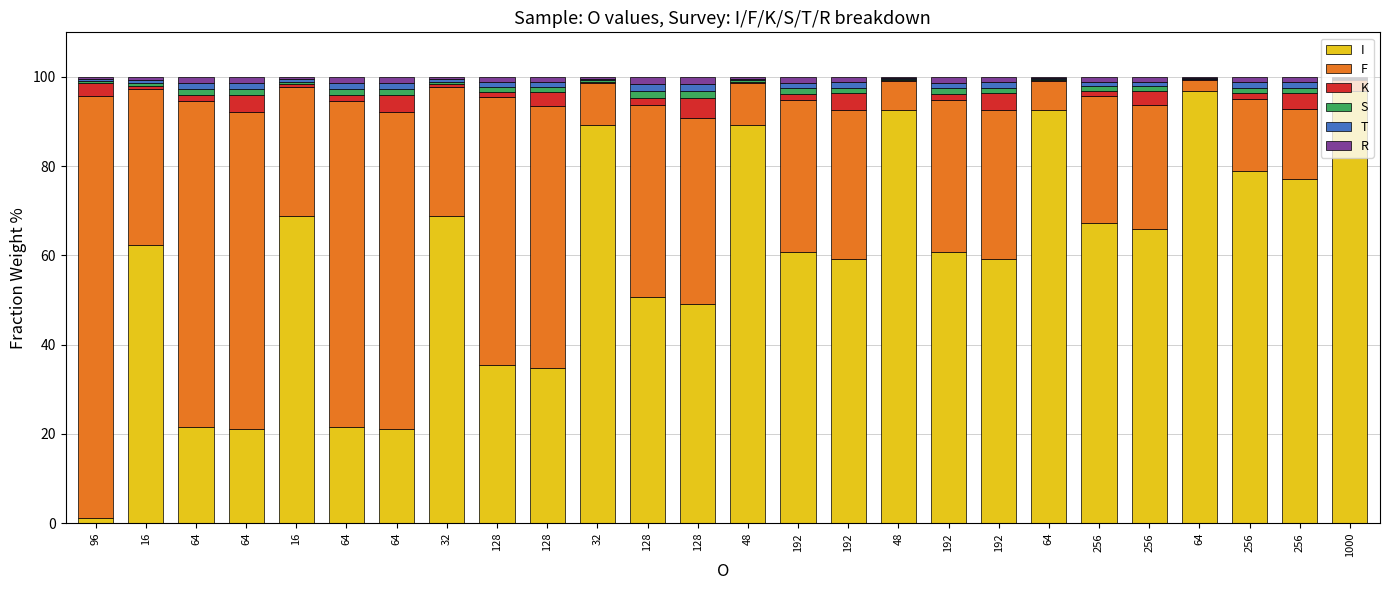

Which has a higher value, 16 or 256?

16